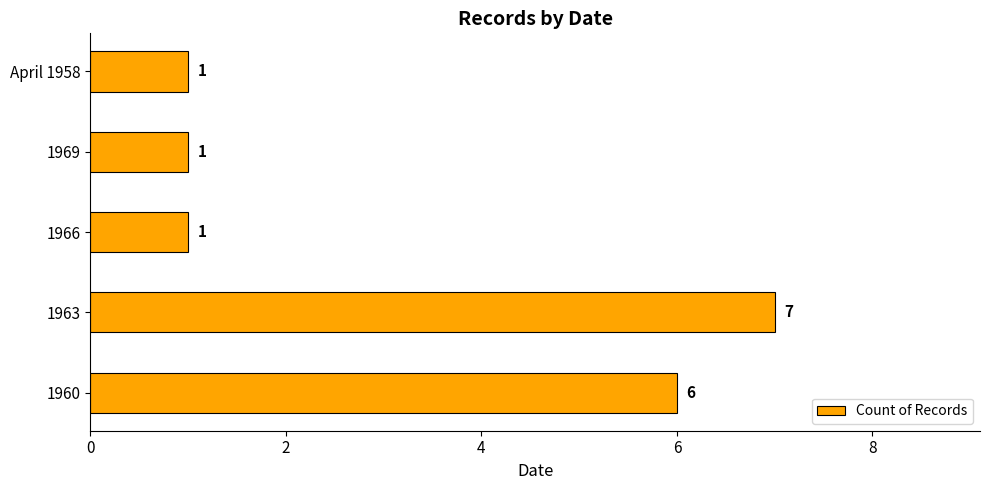

Reading bottom to top, what are all the values shown in this chart?

6	7	1	1	1